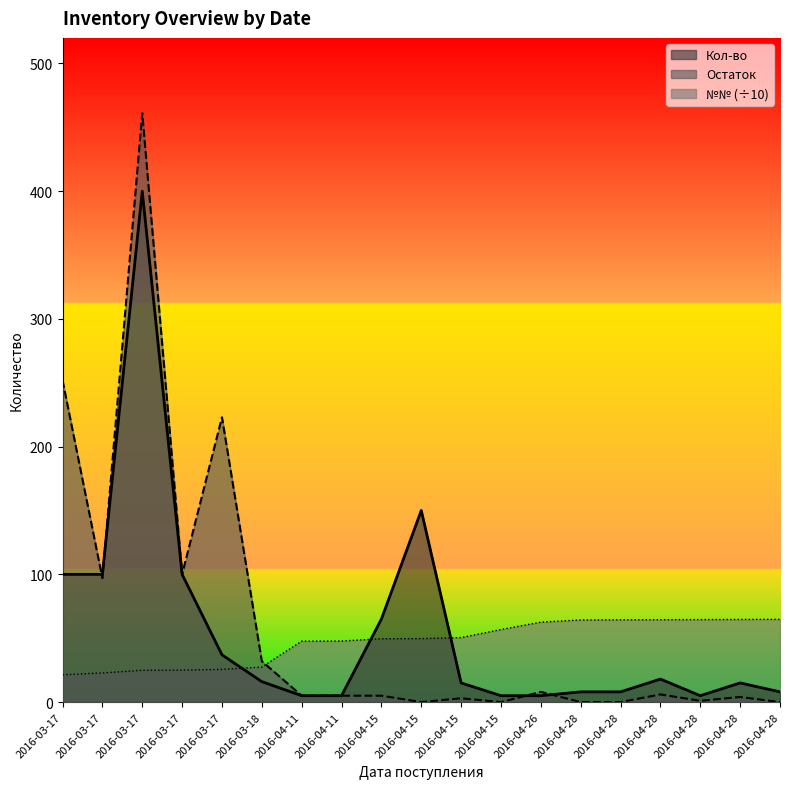

Which series changed the most between 2016-04-15 and 2016-04-28?

№№